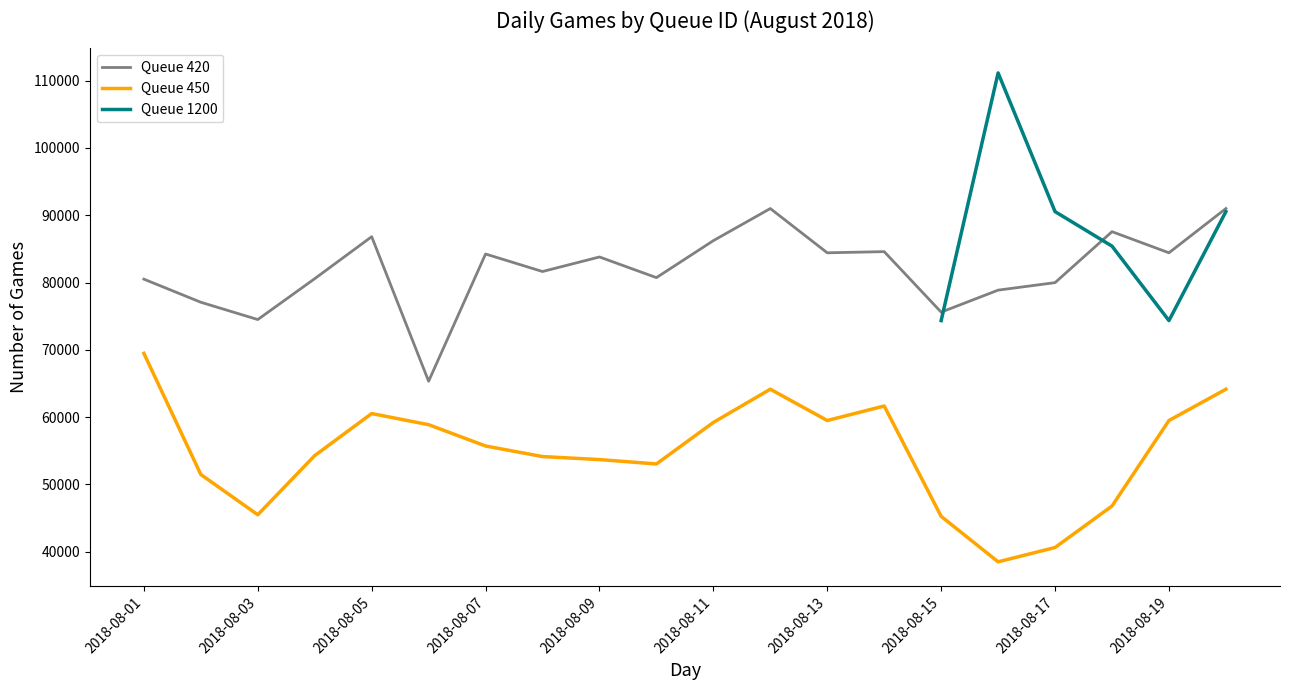

What is the value of the Queue 450 point at the 19th from the left?

59499